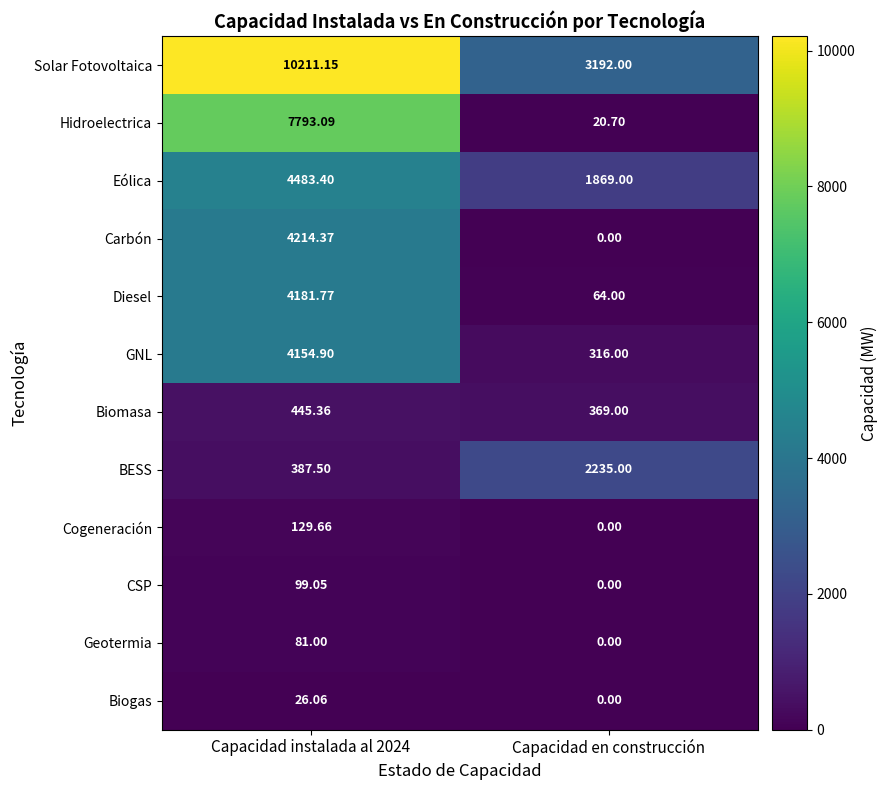

Which category has the lowest value across all series?

Capacidad en construcción